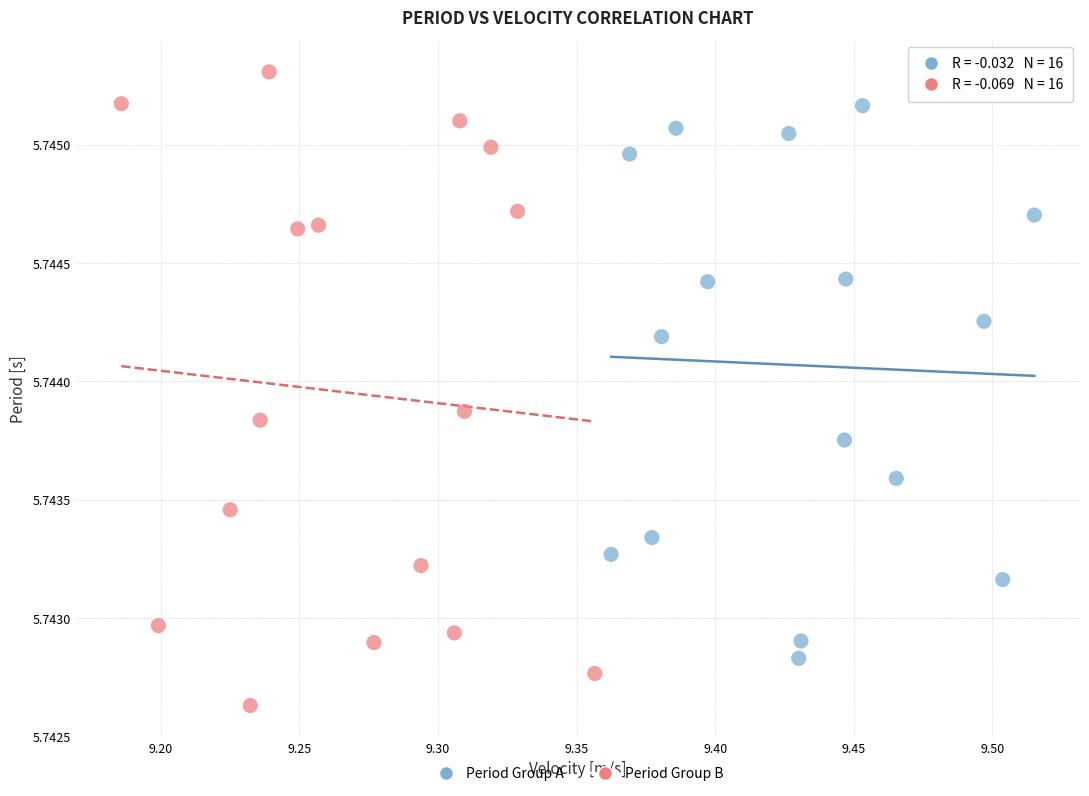

Which series reaches the maximum Y coordinate?

Period Group B